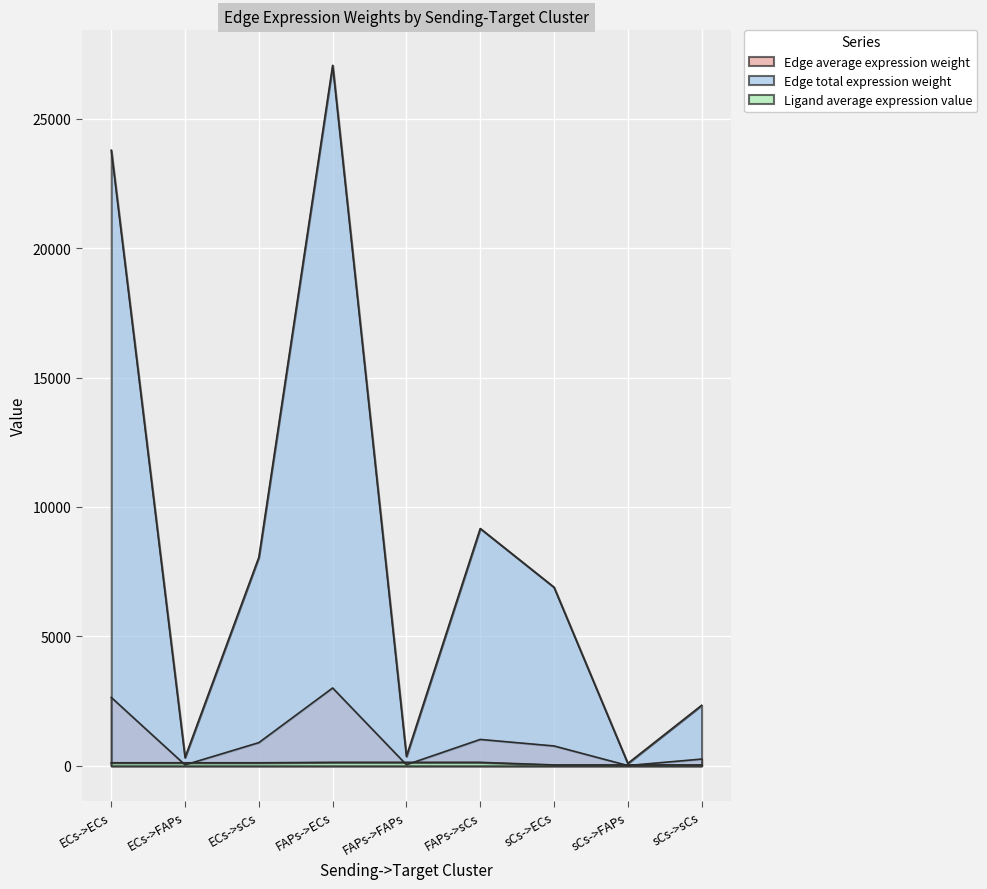

How many lines are shown in the chart?

3